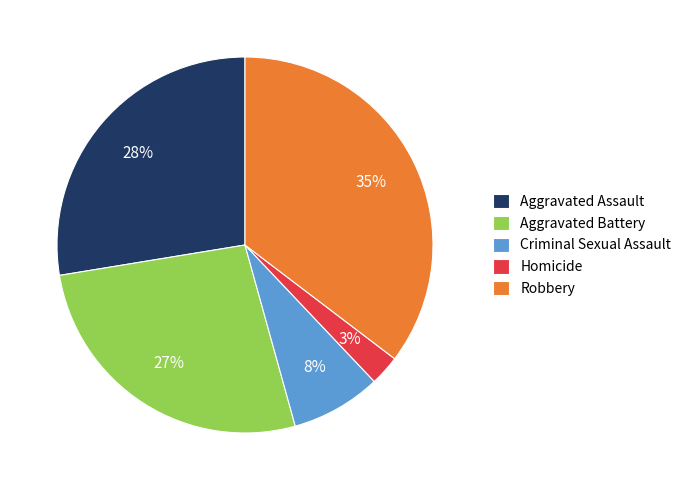

Is the sum of Homicide and Aggravated Battery greater than half?

No